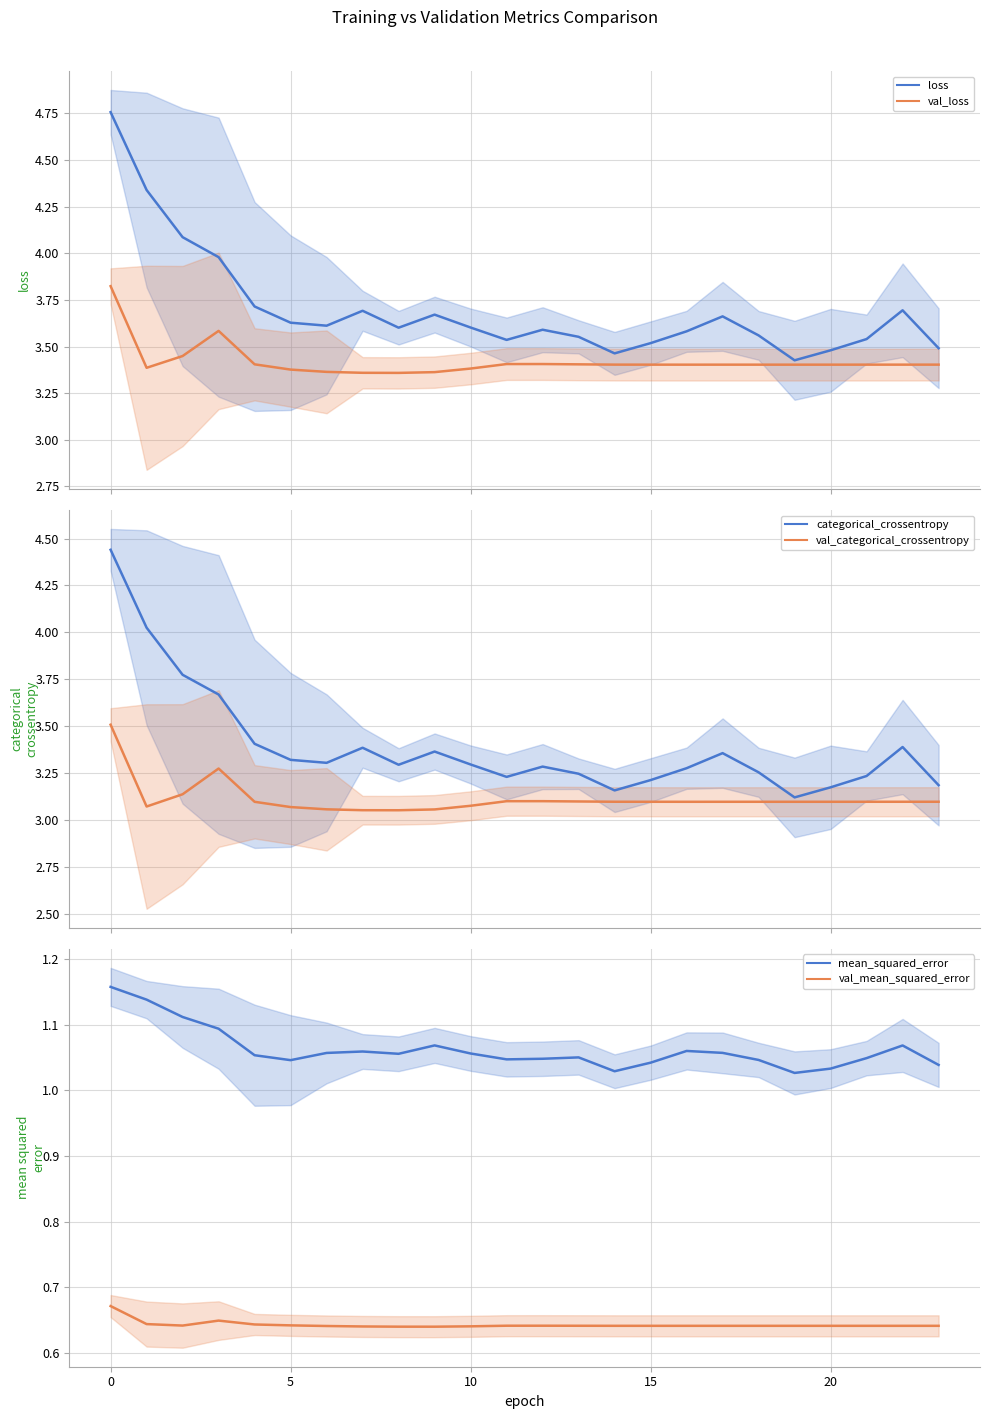

True or false: val_loss (val) and loss (train) cross at least once.

False